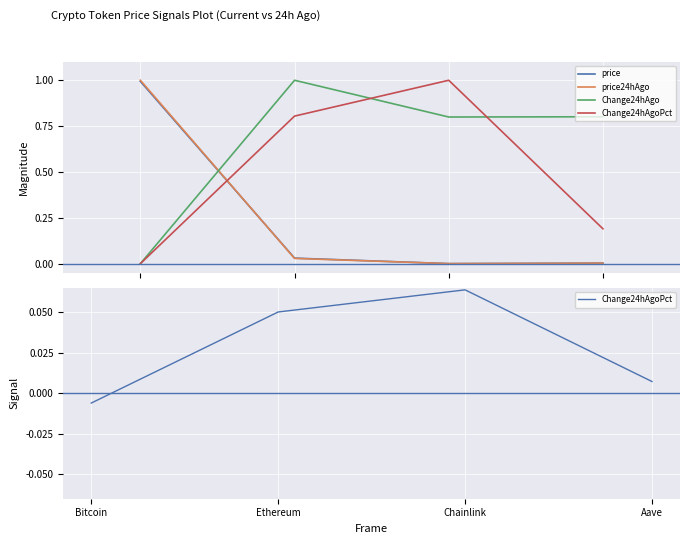

Reading left to right, list all the values displayed in this chart.

price: 1.0	0.0	0.0	0.0
price24hAgo: 1.0	0.0	0.0	0.0
Change24hAgo: 0.0	1.0	0.8	0.8
Change24hAgoPct: -0.0	0.1	0.1	0.0